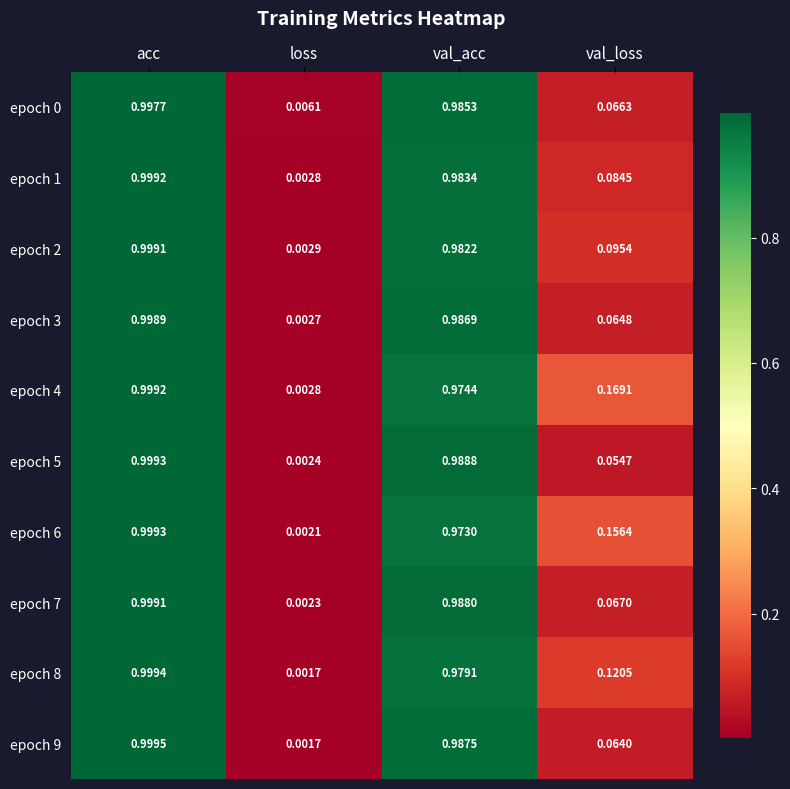

Rank the categories by epoch 7 value from highest to lowest.

acc, val_acc, val_loss, loss